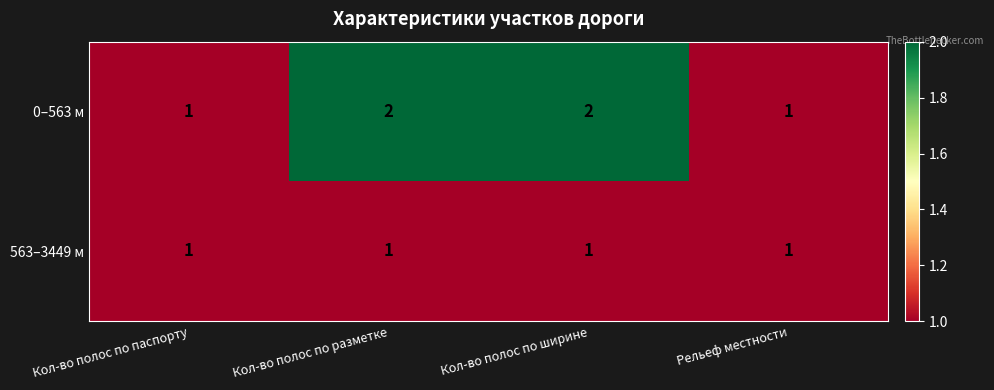

What is the spread (max minus min) of values at Кол-во полос по ширине?

1